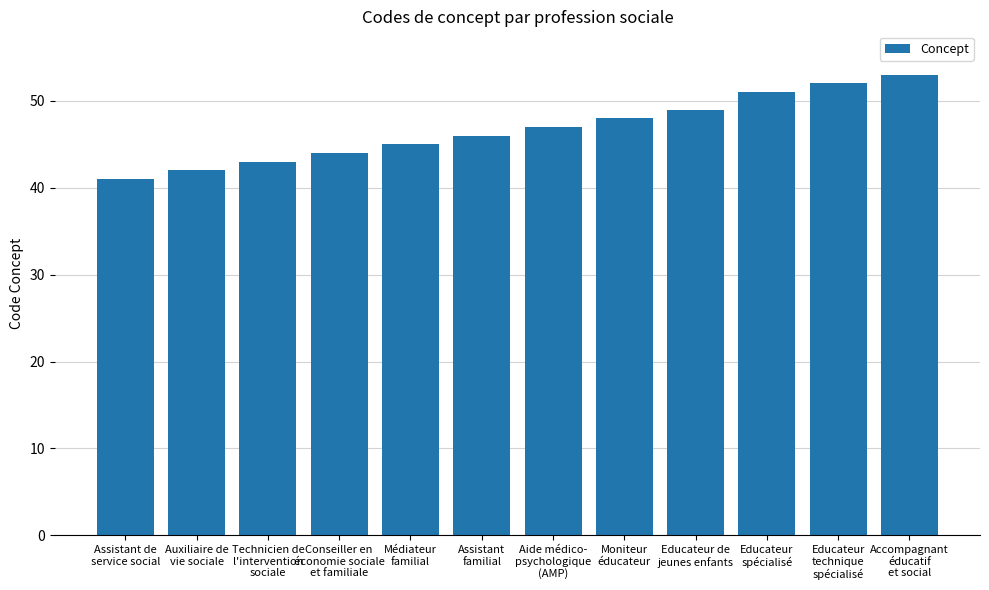

What is the value of the 10th bar from the left?

51